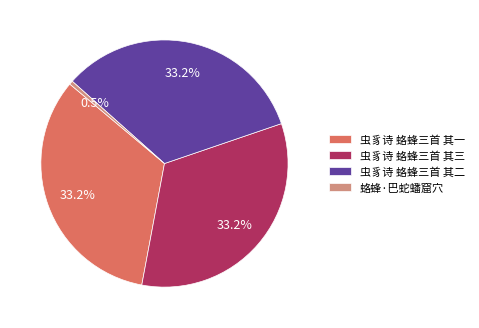

Is 虫豸诗 蛒蜂三首 其三 the majority of the pie?

No